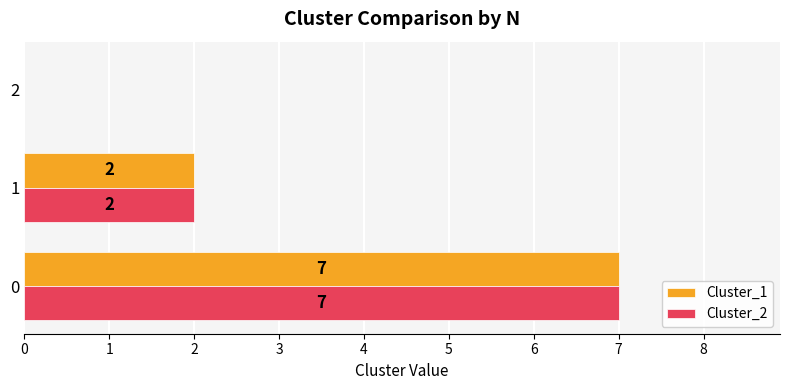

What is the sum of all Cluster_1 values?

9